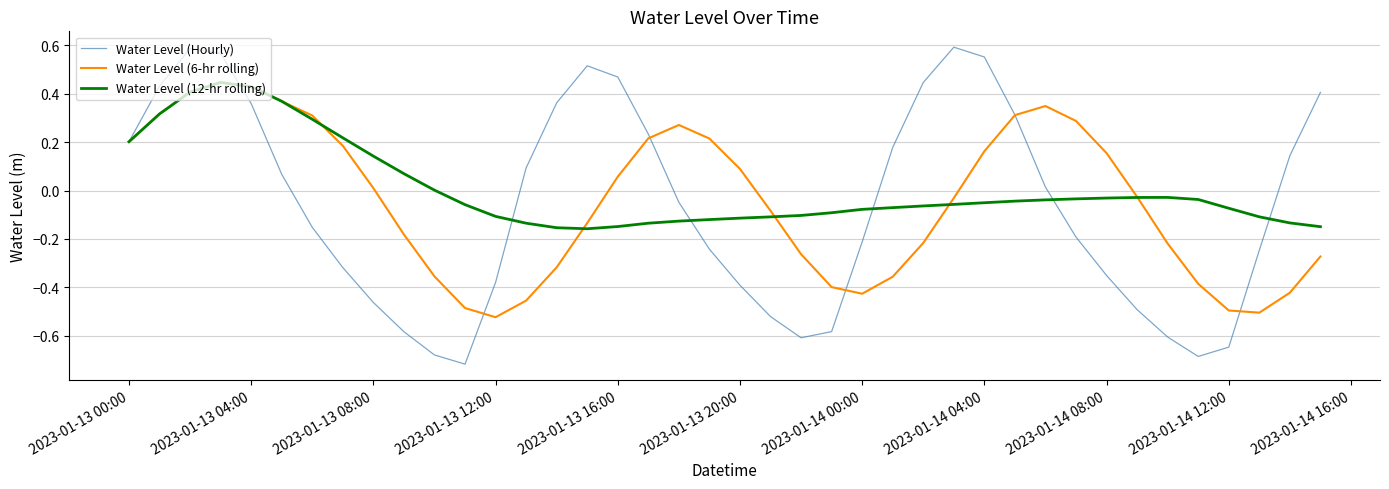

Which series has the widest spread of values?

Water Level (Hourly)